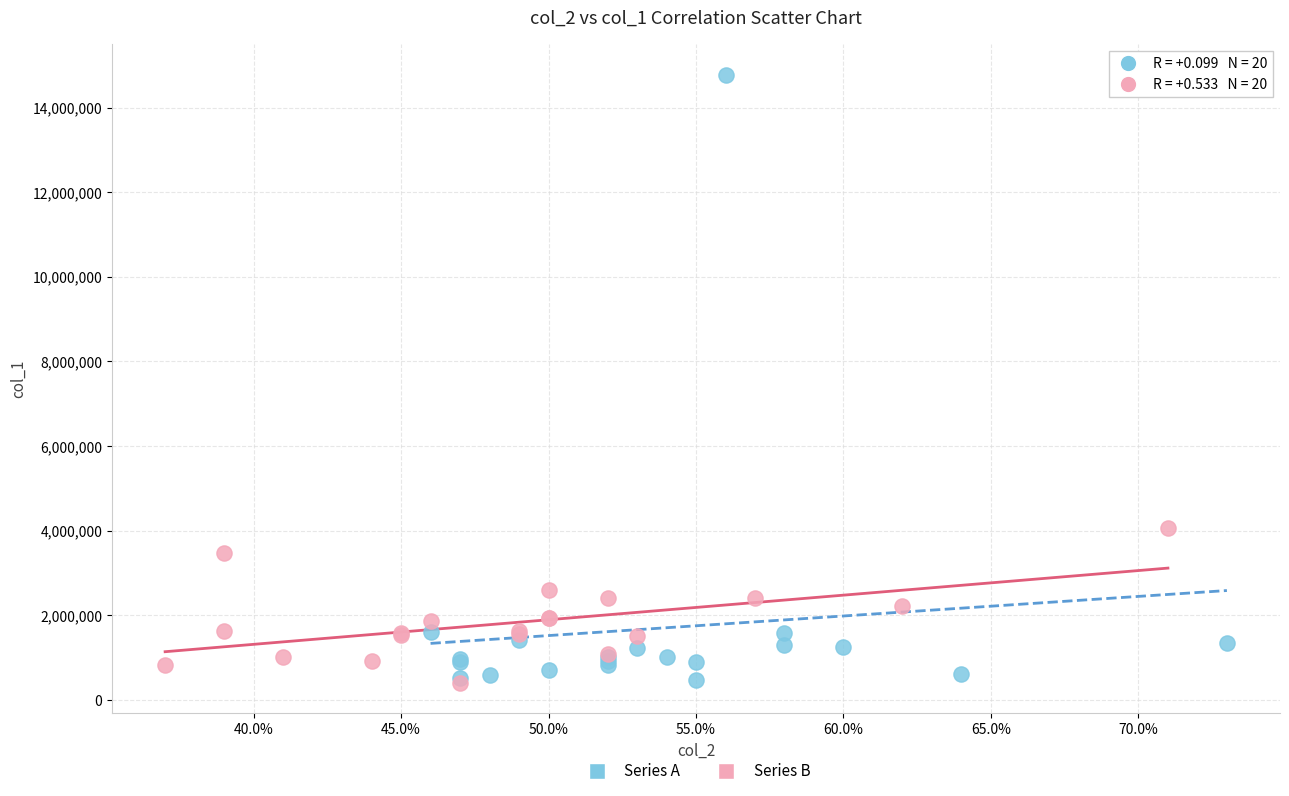

Which series reaches the maximum Y coordinate?

Series A